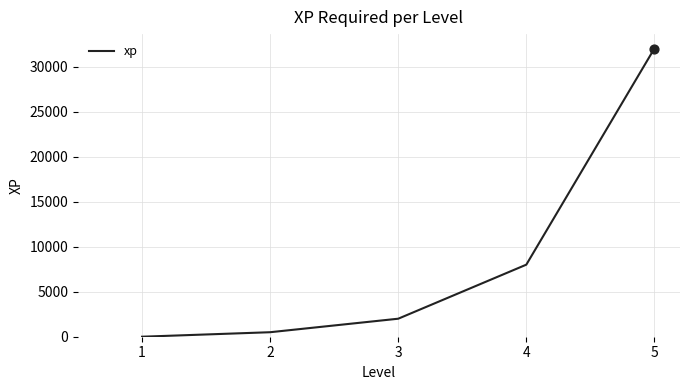

What is the sum of all values?

42501